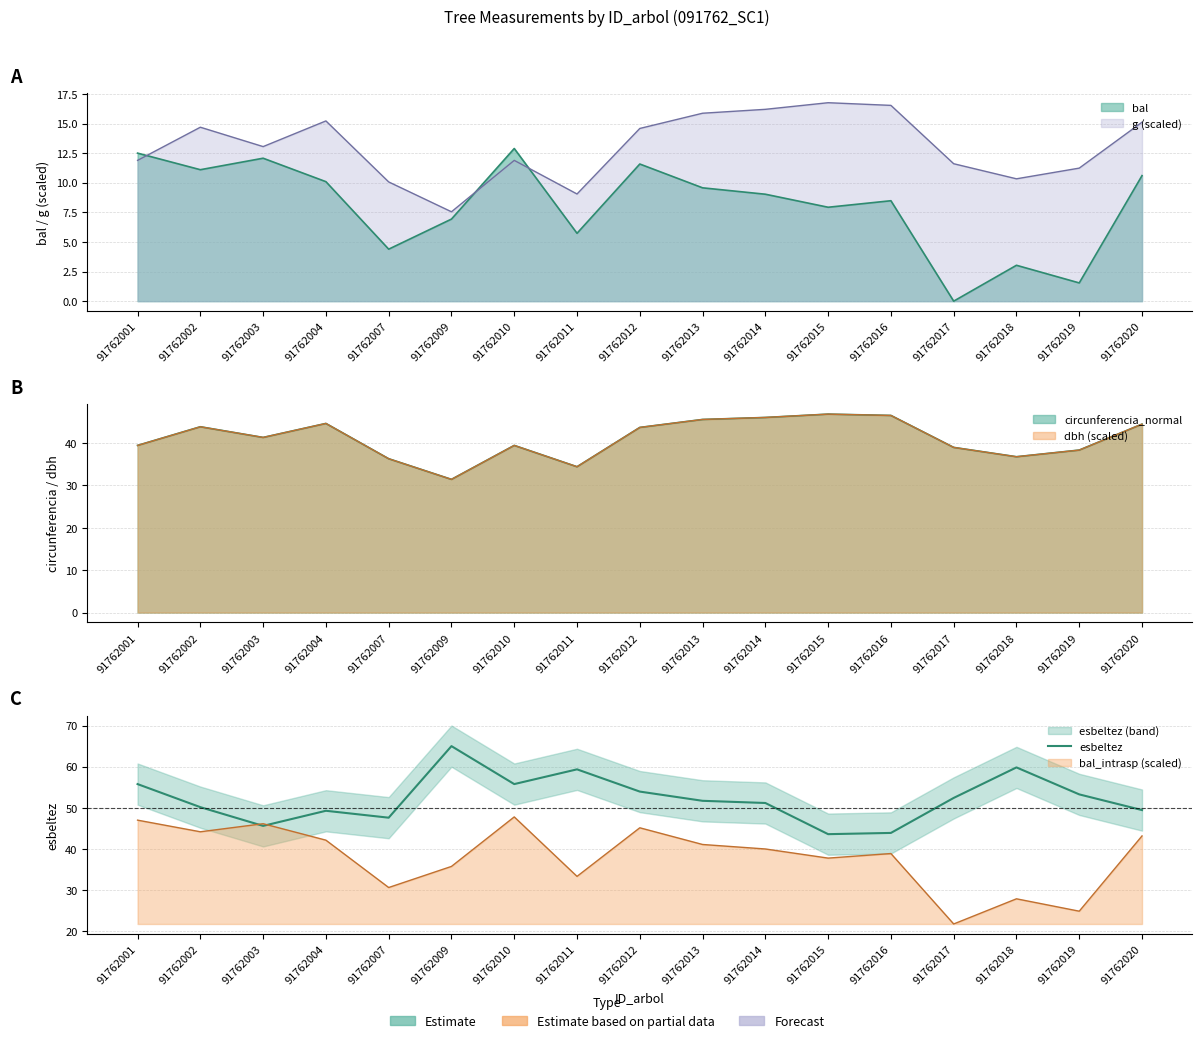

Which category has the highest value across all series?

91762009